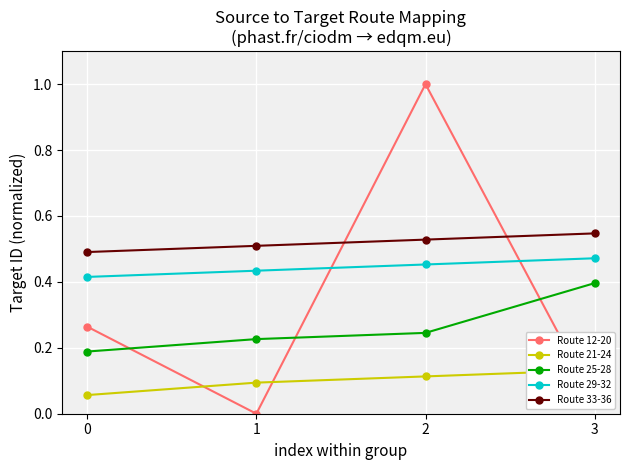

The value of Route 12-20 at 3 is 0.0. True or false?

False